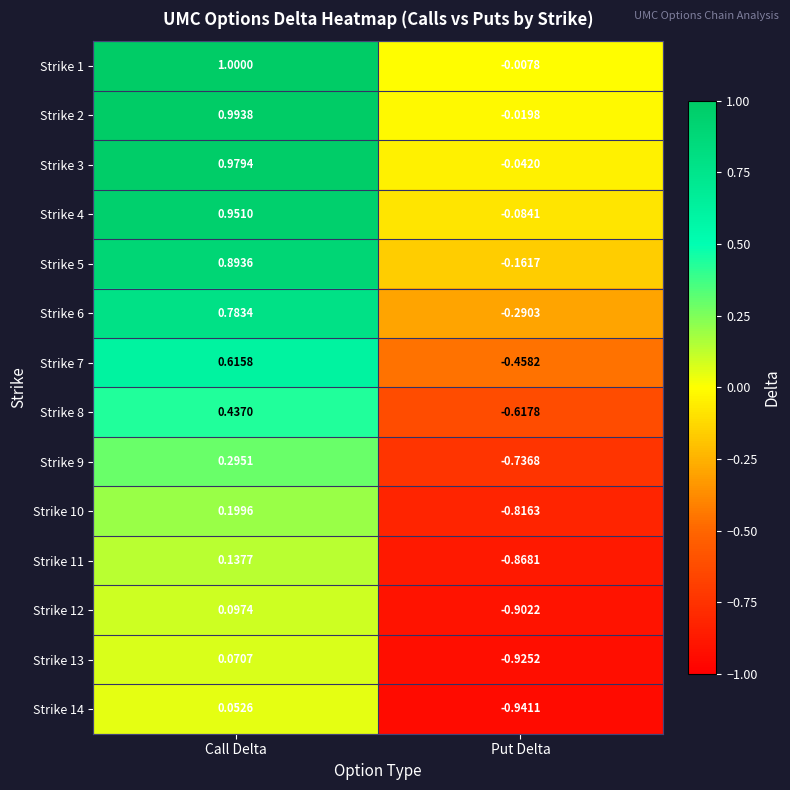

How many negative values does the Strike 1 series have?

1